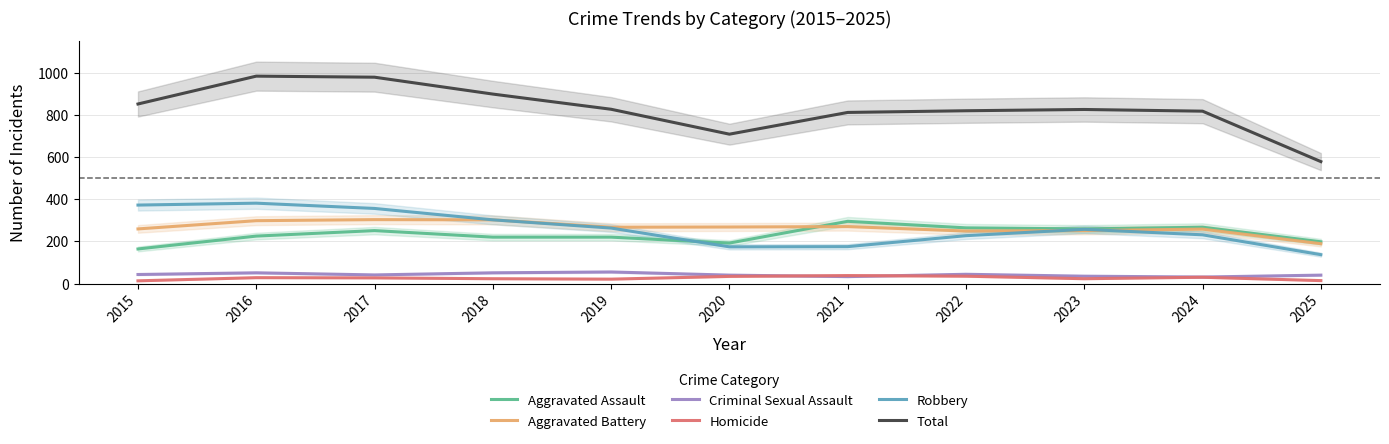

What is the minimum value for Aggravated Assault?

164